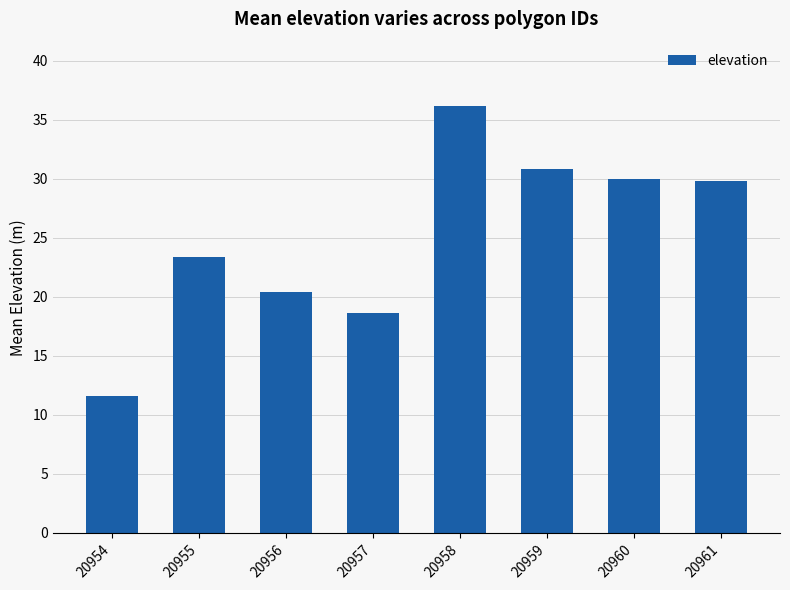

What is the difference between the values at 20958 and 20961?

6.4